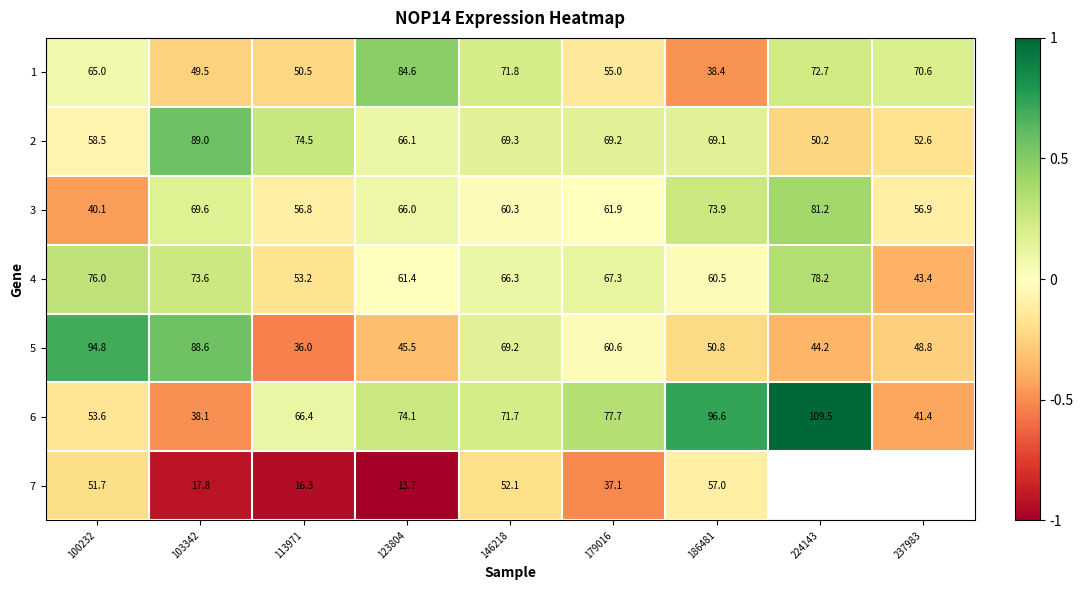

Is the value of 1 at 100232 greater than the value of 6 at 237983?

Yes